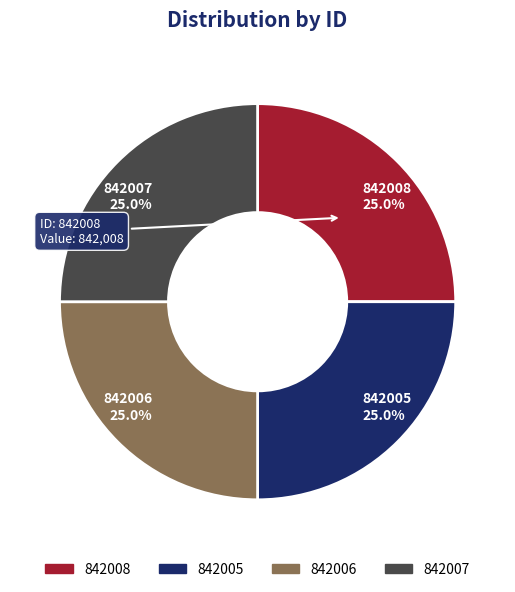

Is there a majority slice in this chart?

No